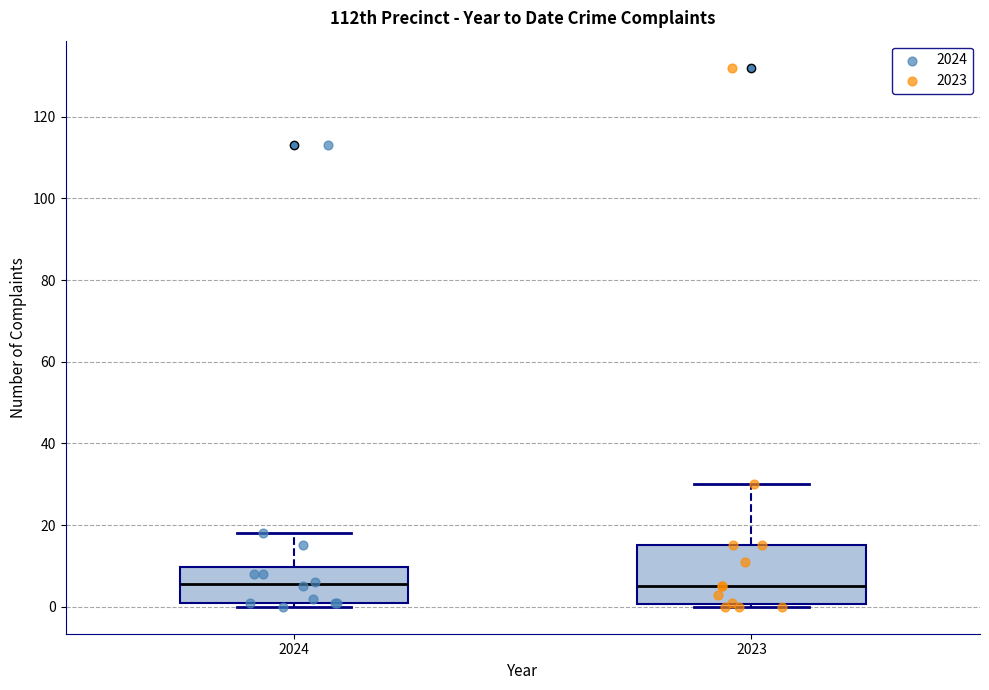

Where does the upper whisker of the box at x = 2024 end on the y-axis? The values are not printed on the chart, so give them approximately, as read against the axis.

18